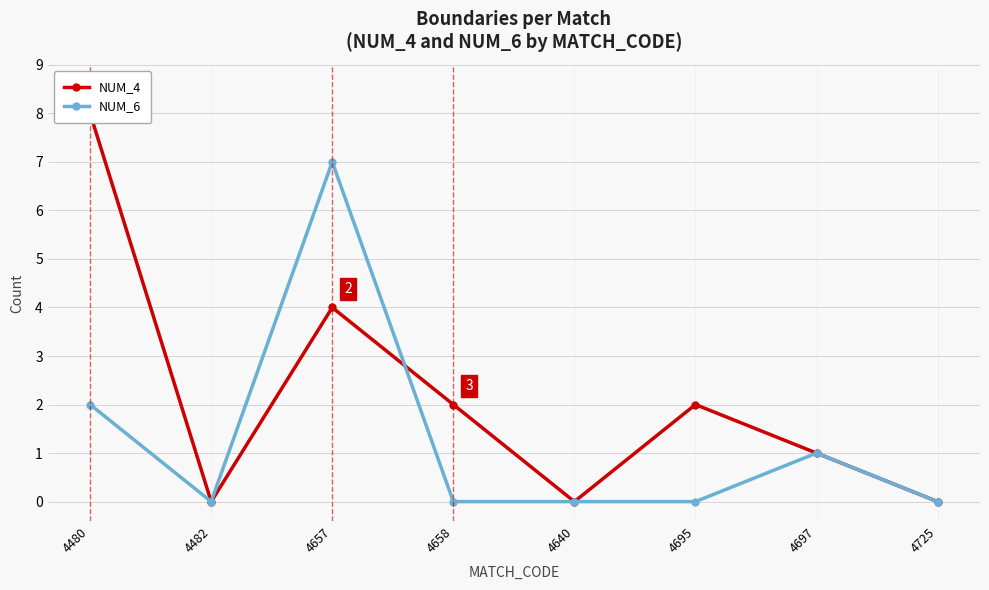

List the series in order of their peak value, lowest first.

NUM_6, NUM_4